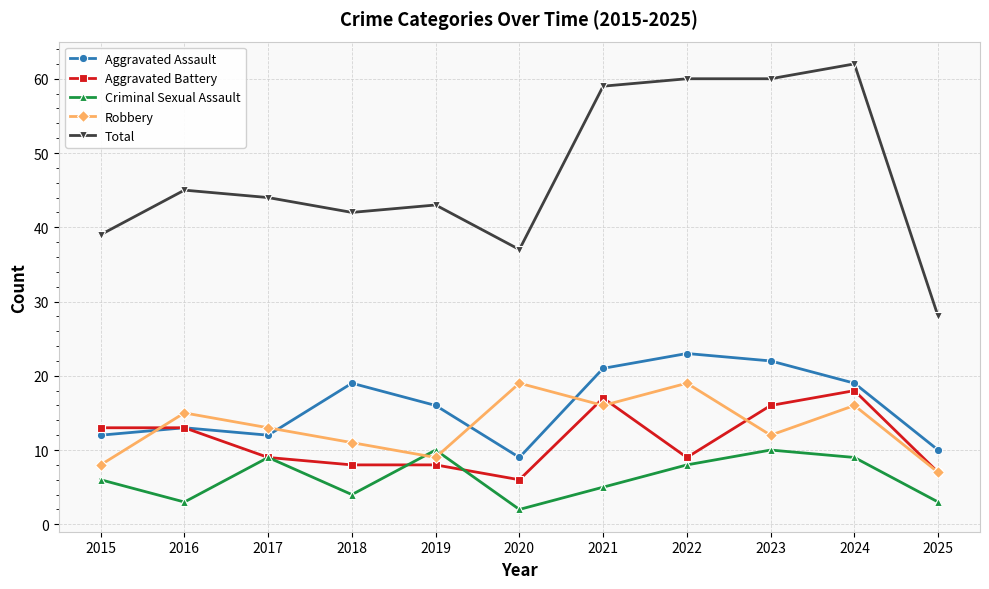

What is the sum of the Total values at 2017 and 2023?

104